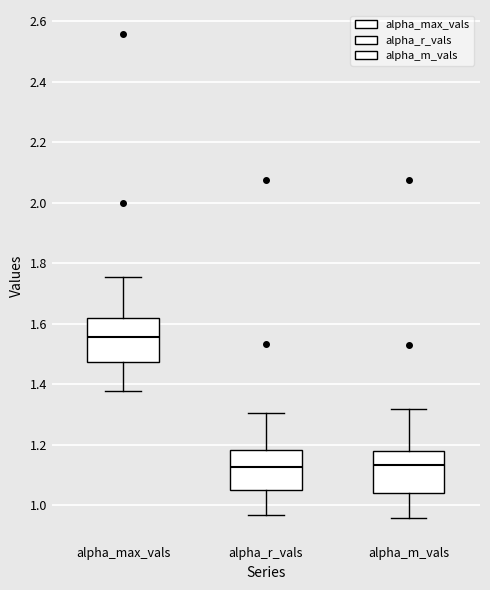

Where is the upper edge of the box for alpha_m_vals on the y-axis? The values are not printed on the chart, so give them approximately, as read against the axis.

1.18